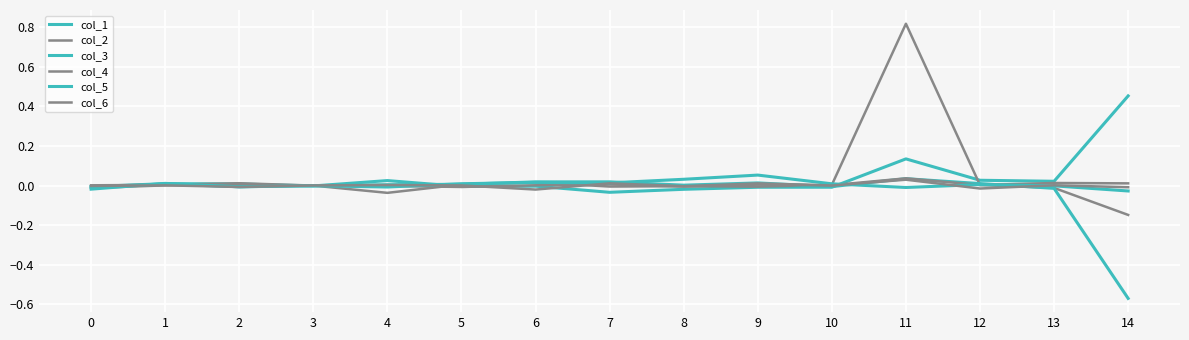

Reading right to left, what are all the values shown in this chart?

col_1: 0.5	0.0	0.0	0.1	-0.0	-0.0	-0.0	-0.0	-0.0	-0.0	0.0	-0.0	0.0	0.0	-0.0
col_2: -0.1	-0.0	0.0	0.8	0.0	-0.0	-0.0	-0.0	0.0	0.0	-0.0	-0.0	0.0	0.0	-0.0
col_3: -0.6	-0.0	0.0	0.0	-0.0	0.0	0.0	0.0	0.0	0.0	0.0	-0.0	-0.0	0.0	-0.0
col_4: 0.0	0.0	0.0	0.0	0.0	0.0	-0.0	0.0	0.0	-0.0	-0.0	-0.0	0.0	0.0	0.0
col_5: -0.0	-0.0	0.0	-0.0	0.0	0.1	0.0	0.0	0.0	0.0	-0.0	-0.0	-0.0	0.0	-0.0
col_6: -0.0	0.0	-0.0	0.0	-0.0	0.0	-0.0	0.0	-0.0	0.0	0.0	0.0	-0.0	0.0	-0.0